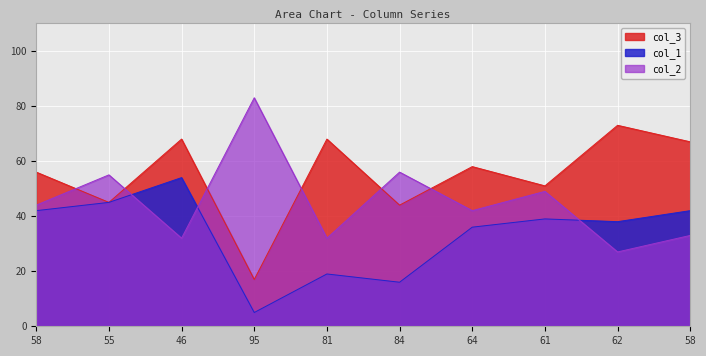

List the labels in order of col_1 value, smallest first.

95, 84, 81, 64, 62, 61, 58, 58, 55, 46